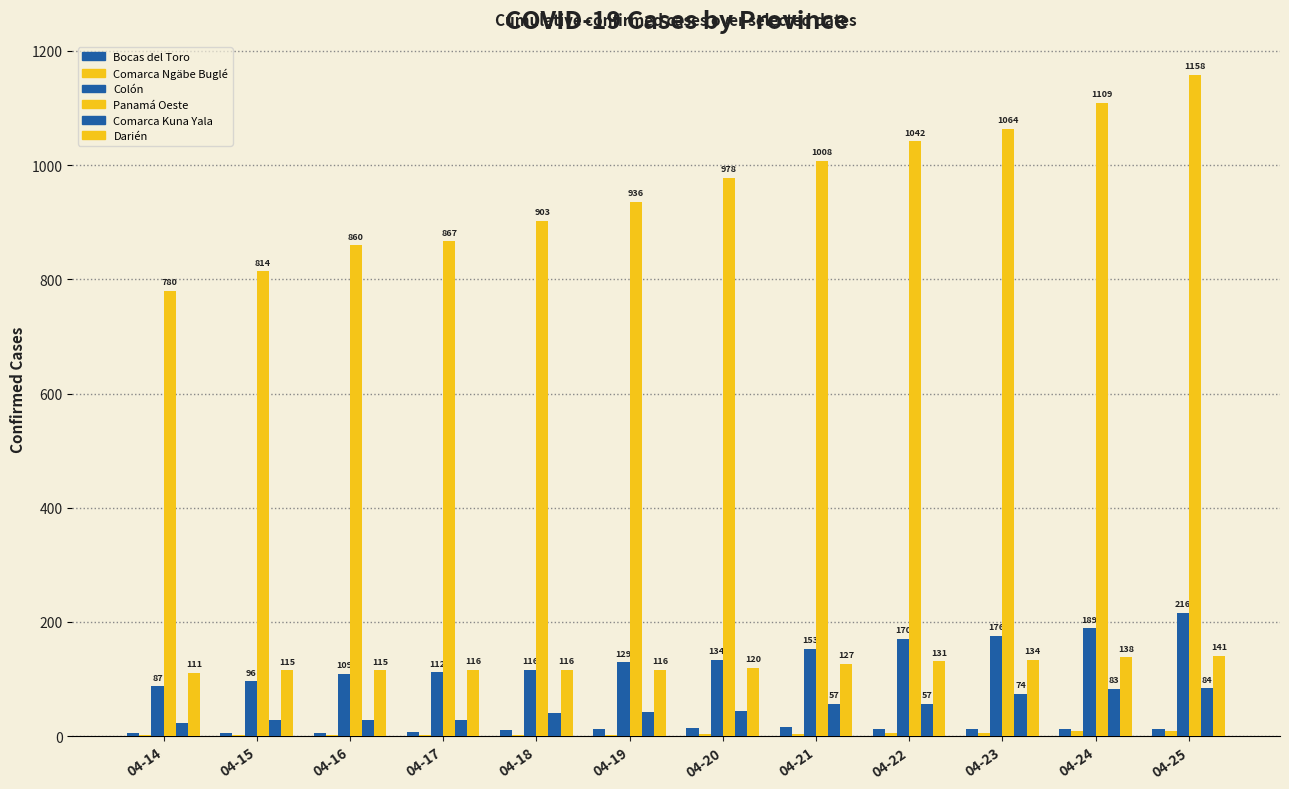

Does the chart contain stacked bars?

No